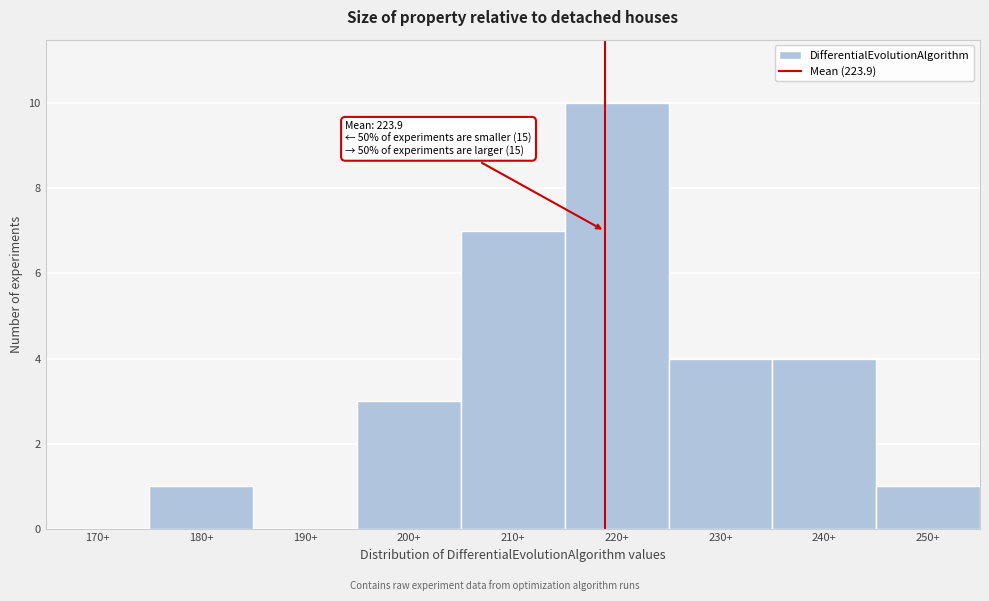

Reading left to right, transcribe all the data shown in this chart.

170+=0	180+=1	190+=0	200+=3	210+=7	220+=10	230+=4	240+=4	250+=1